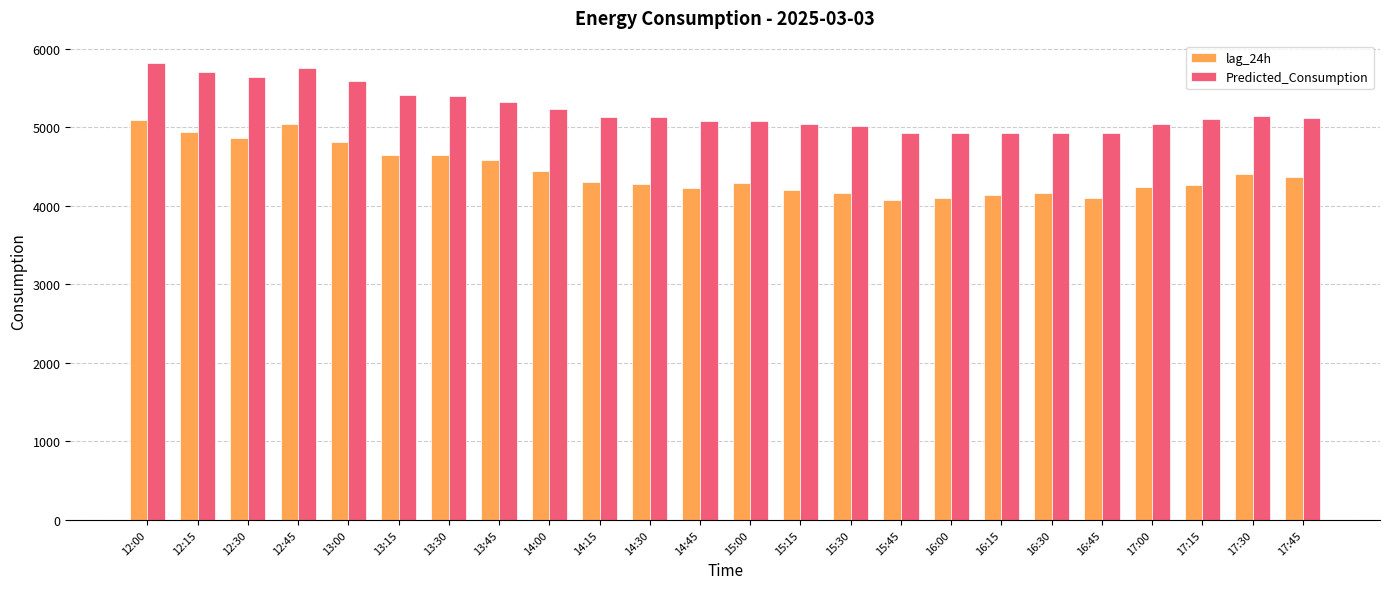

Rank the series at 17:15 from highest to lowest value.

Predicted_Consumption, lag_24h